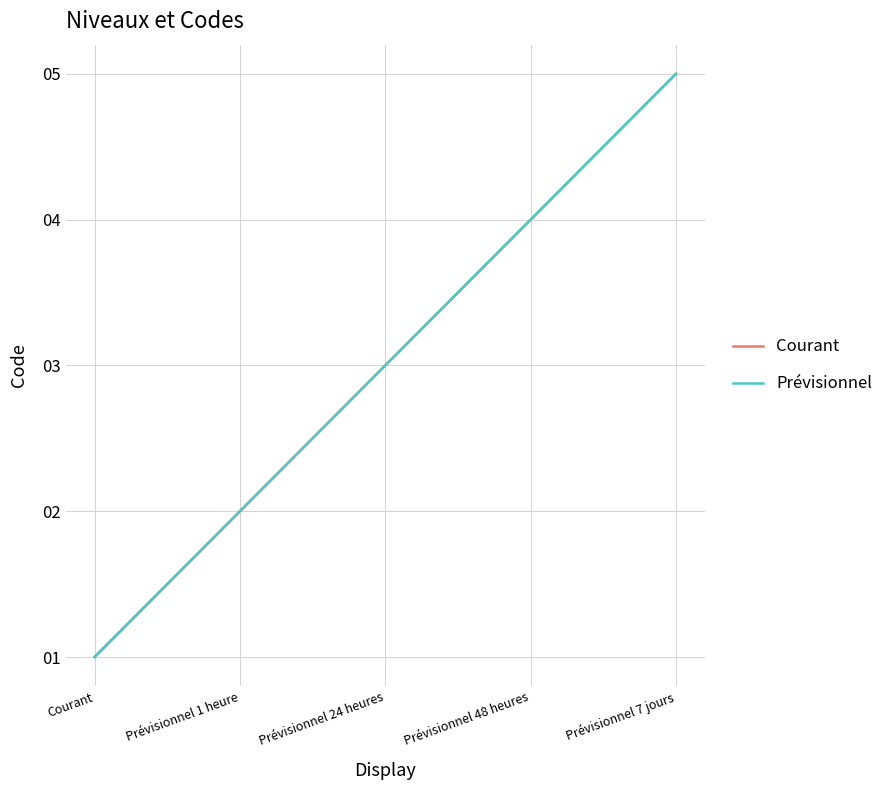

Does the chart have visible grid lines?

Yes